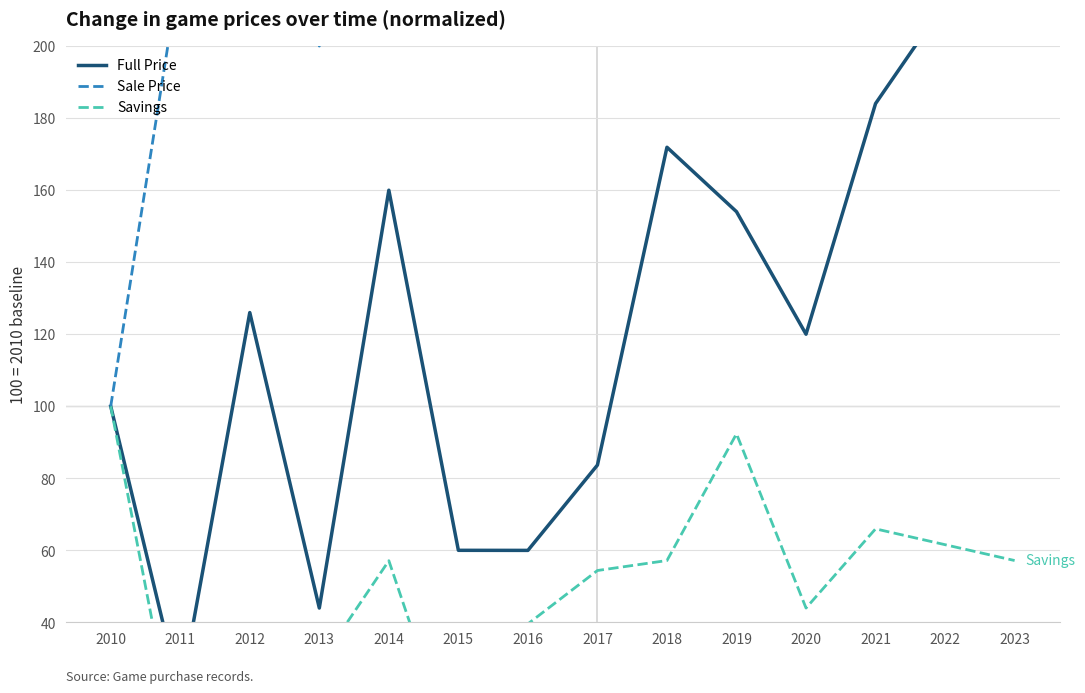

Which series has the widest spread of values?

Sale Price